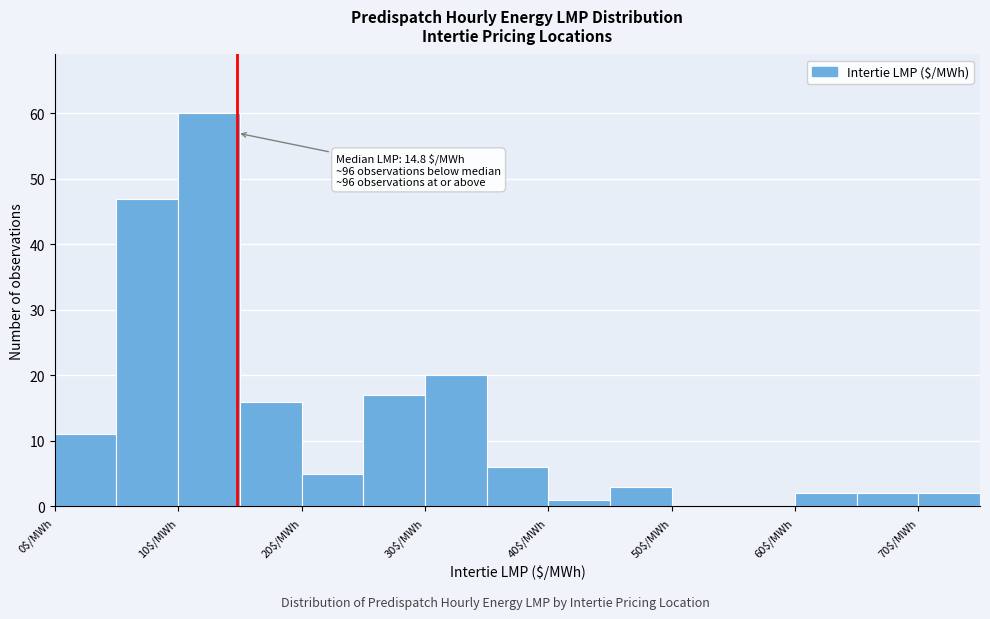

Over which range of the x-axis is the bar tallest?

10 to 15